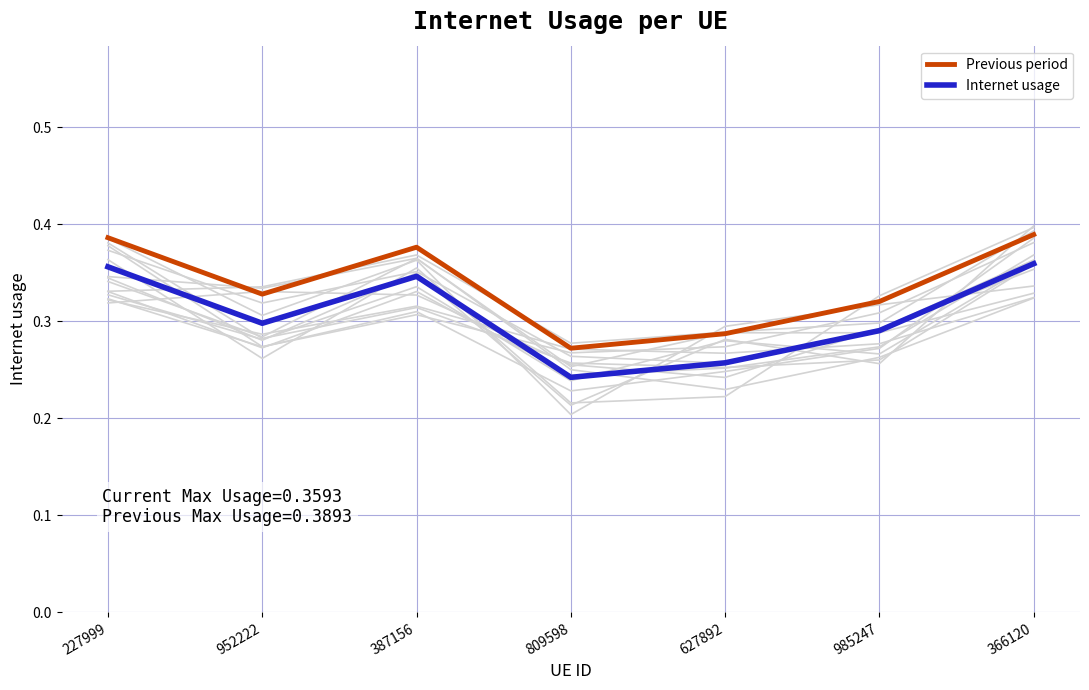

How many categories are shown in the chart?

7